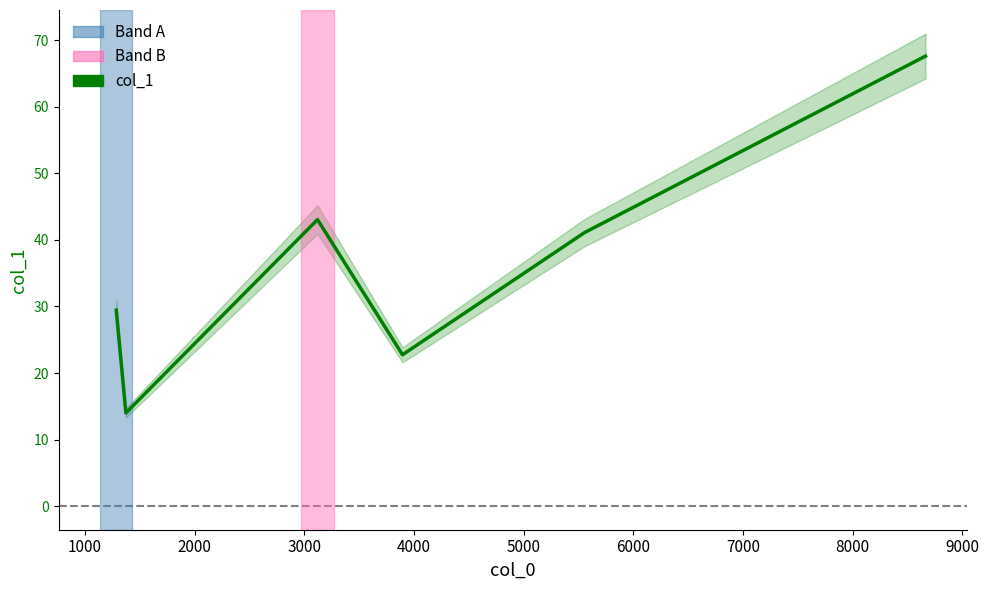

Where is the first local minimum?

1000